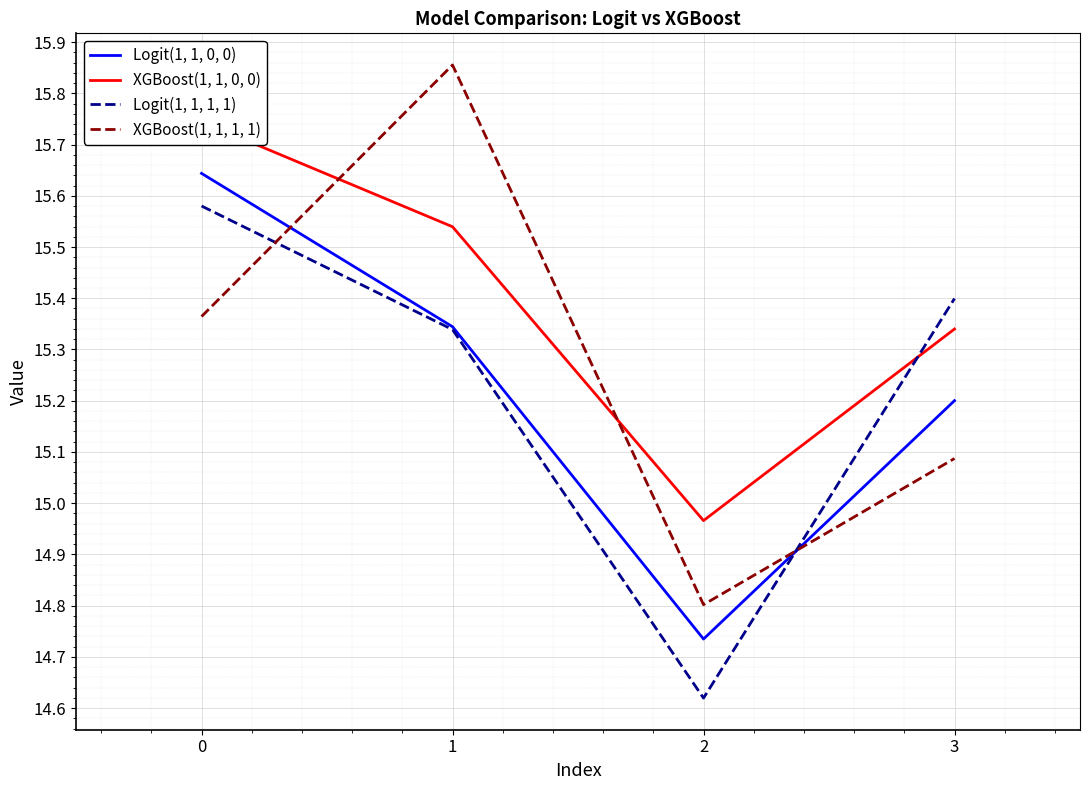

What is the lowest value of the XGBoost(1, 1, 0, 0) series?

15.0